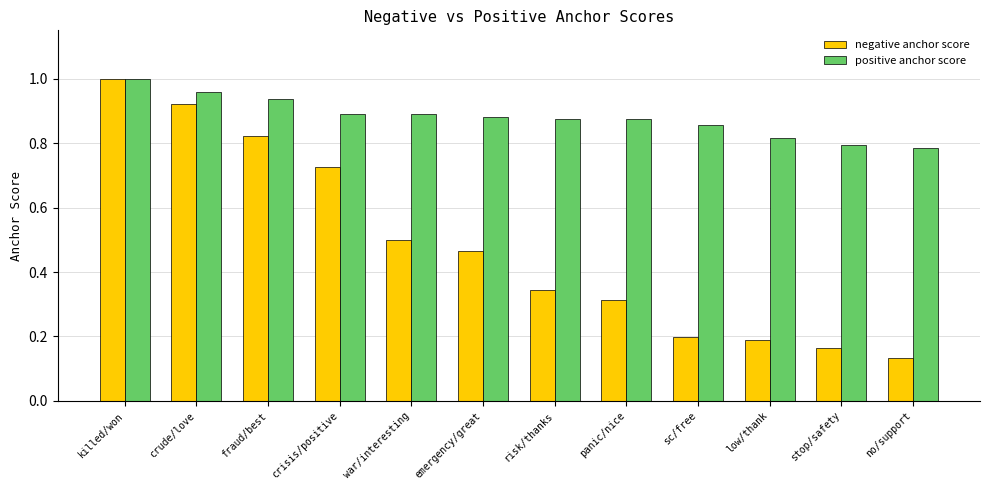

The value of positive anchor score at no/support is 0.8. True or false?

True